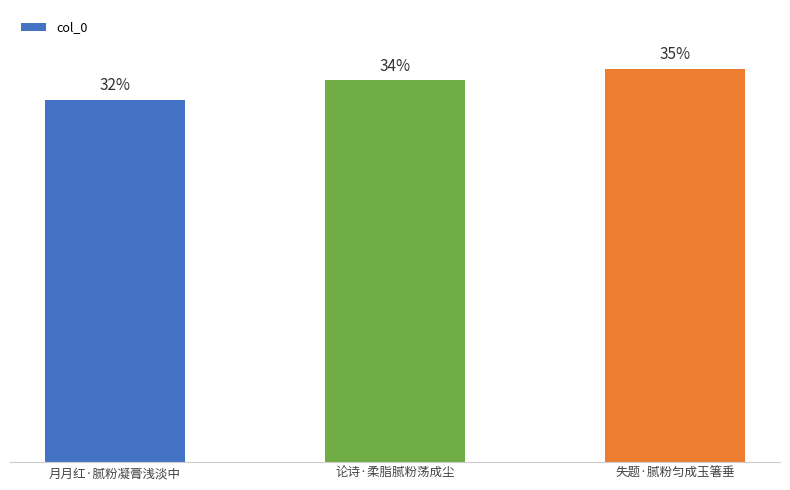

Does the chart contain stacked bars?

No